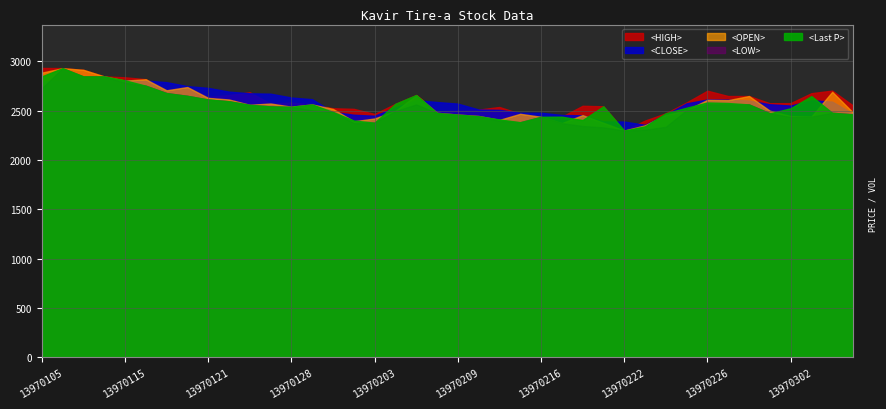

At which label is <Last P> closest to 2614?

13970121